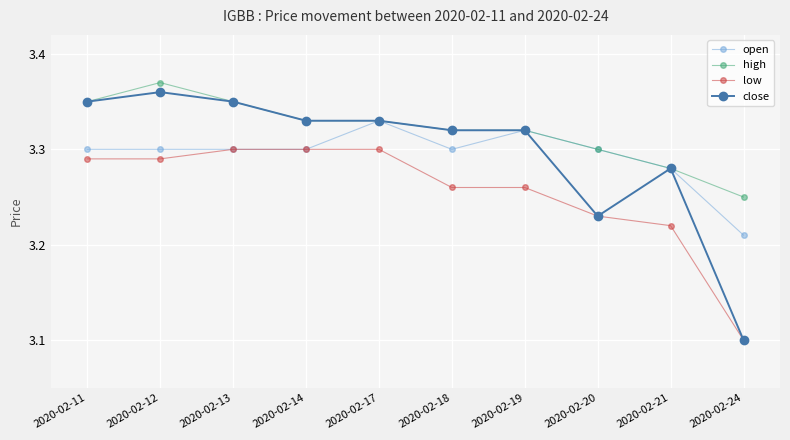

Which series changed the most between 2020-02-14 and 2020-02-17?

open